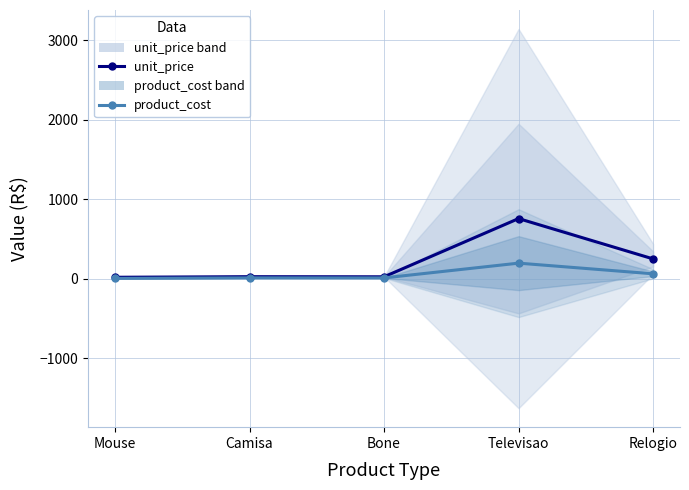

Count the number of data series in this chart.

2